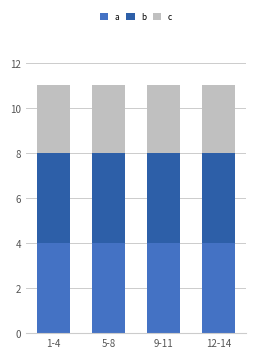

What is the total value across all series at 12-14?

11